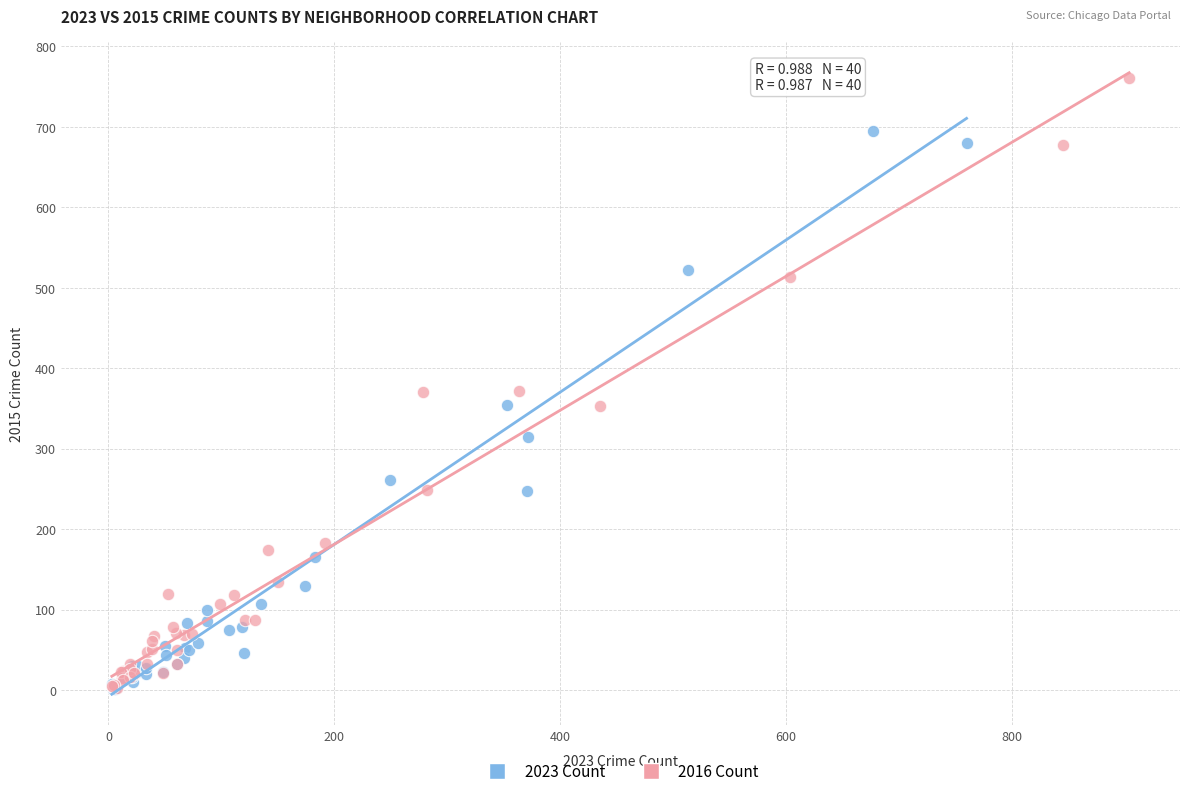

Which series contains the highest Y value?

2016 Count